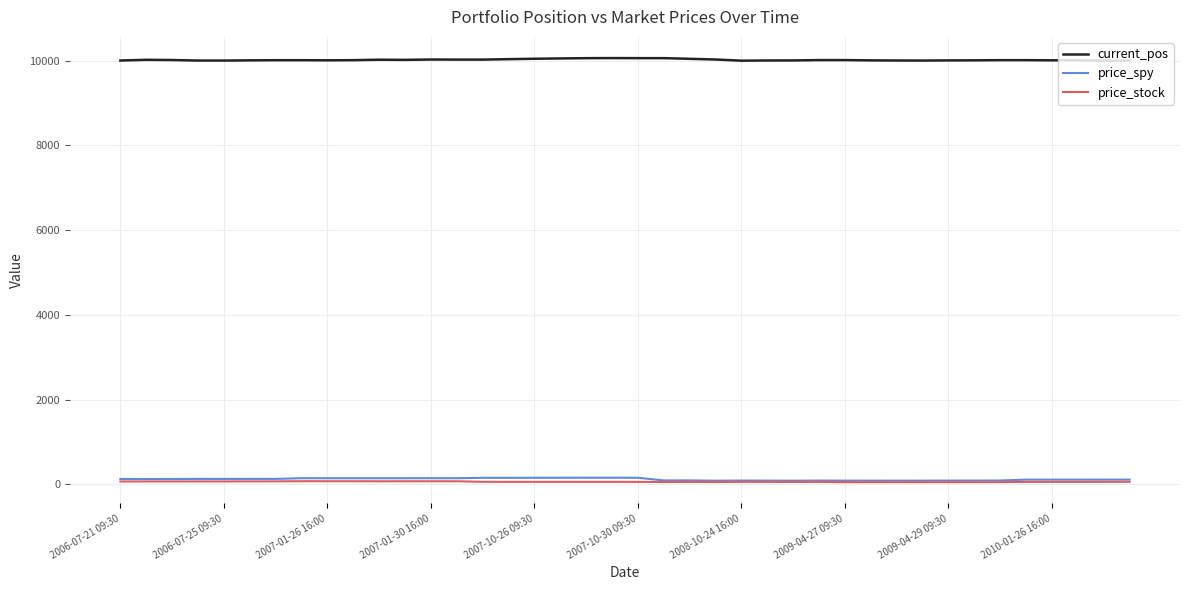

What is the greatest value displayed?

10057.4